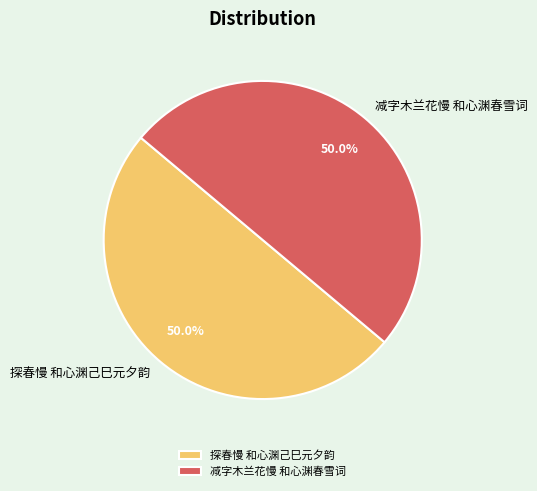

Approximately how many times larger is the value at 减字木兰花慢 和心渊春雪词 compared to 探春慢 和心渊己巳元夕韵?

1.0